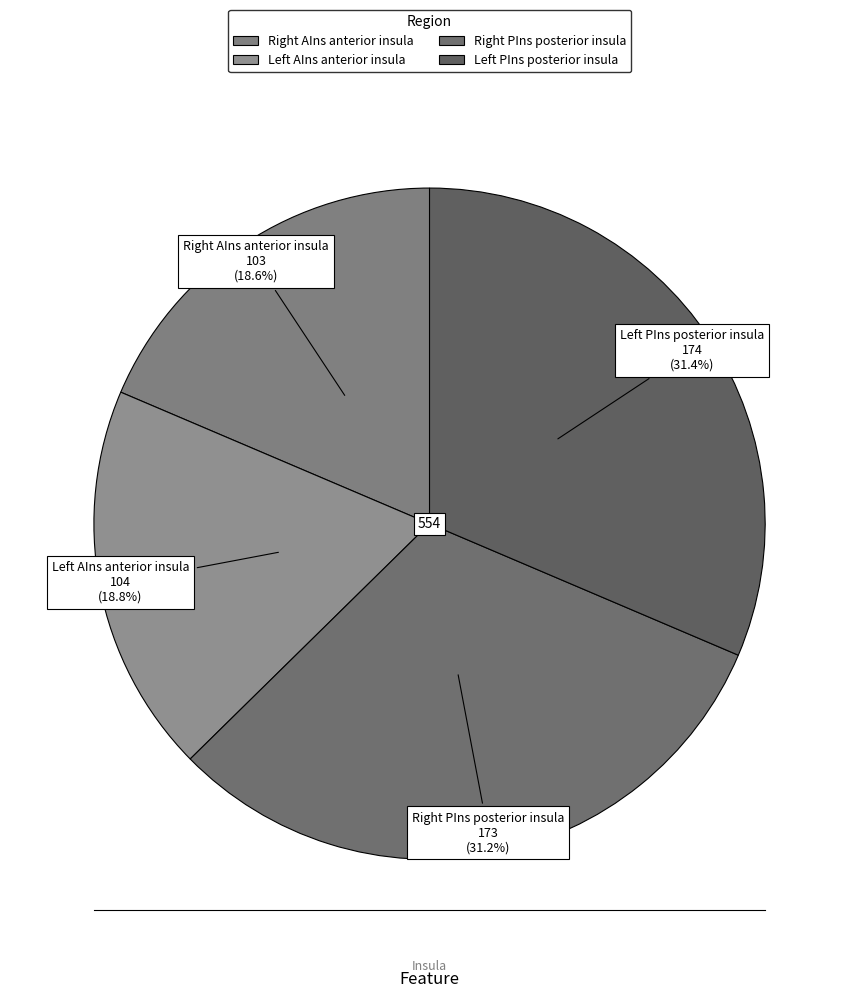

Is there a majority slice in this chart?

No